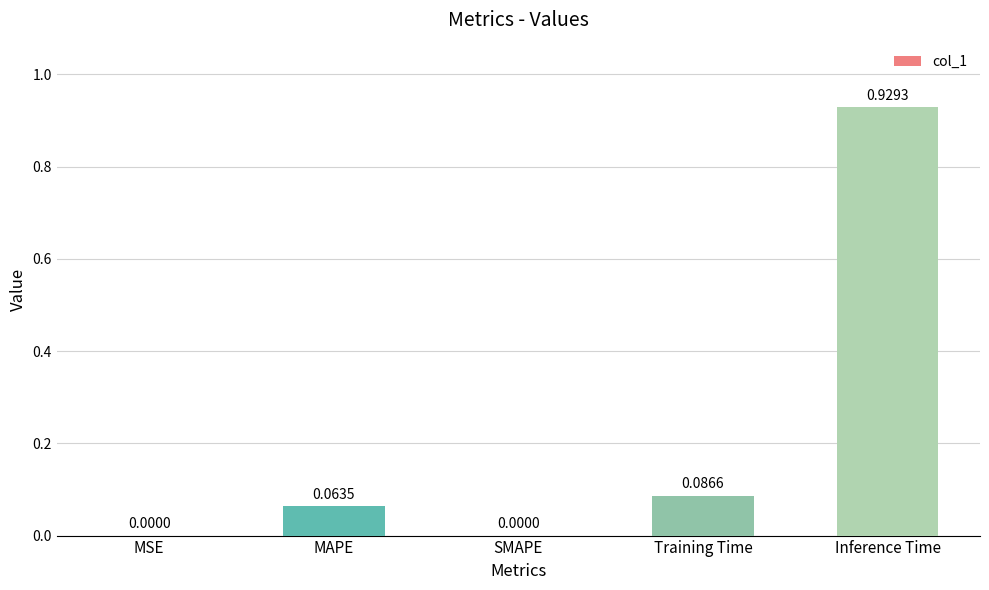

Are the bars grouped side by side (vs. stacked)?

No